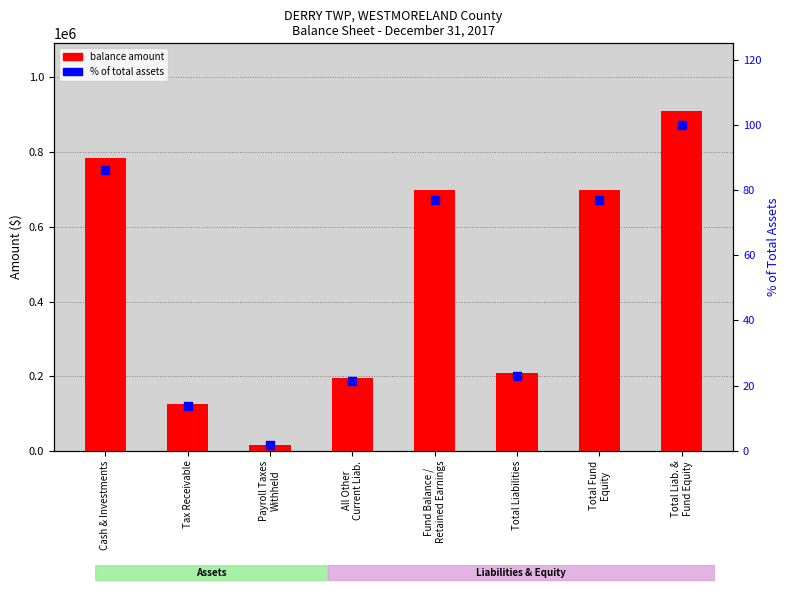

At which category is the sum across all series the highest?

Total Liab. &
Fund Equity